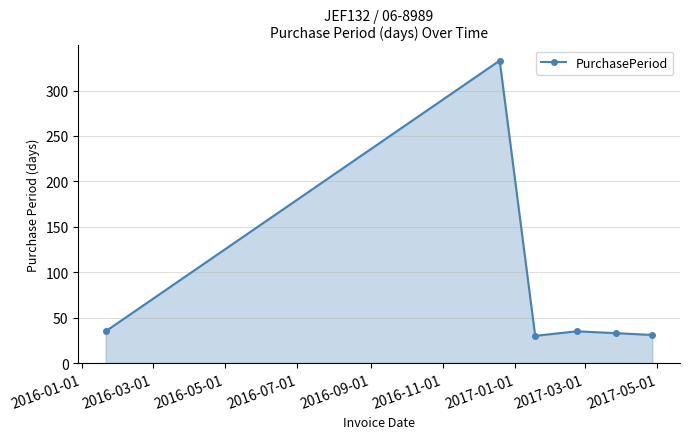

What is the minimum value shown in the chart?

30